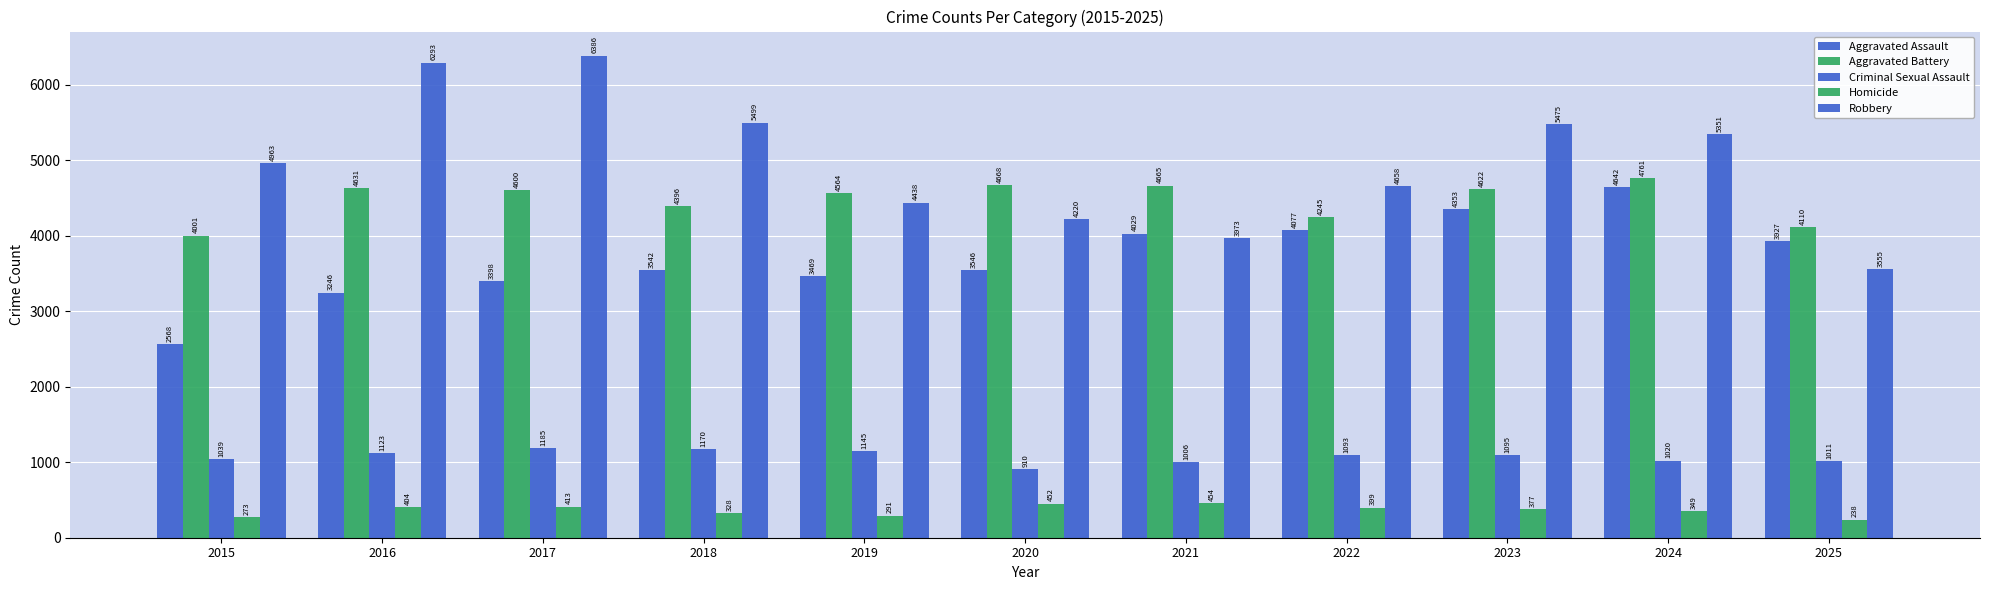

Count the number of data series in this chart.

5